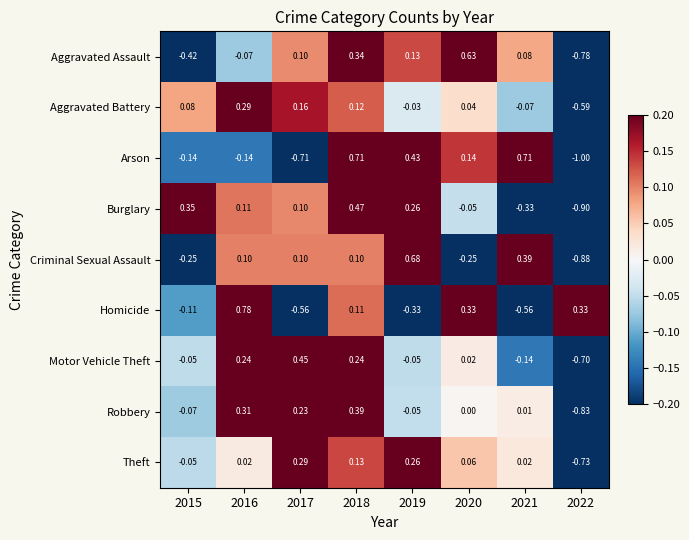

How many data points does each series have?

8